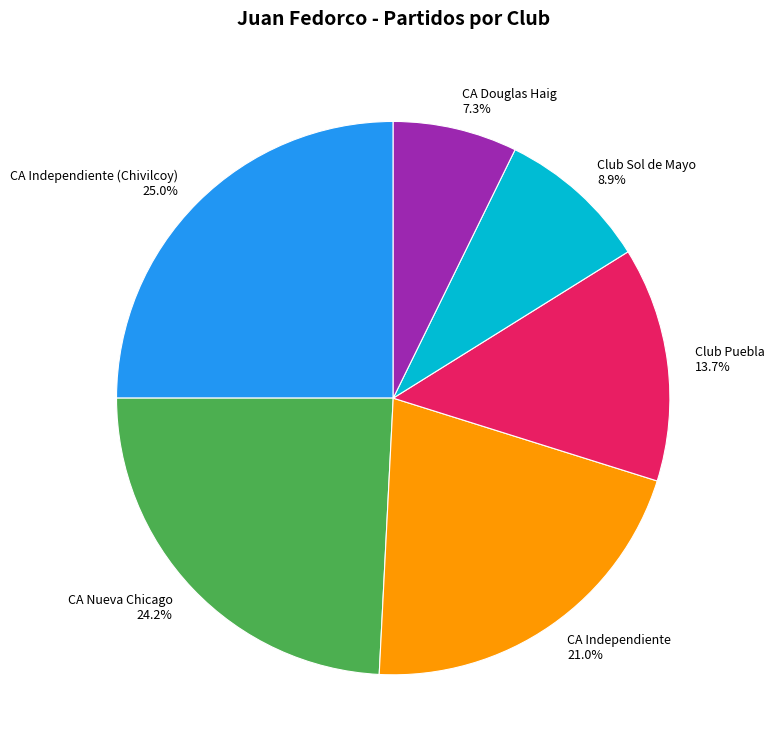

To the nearest percent, what is the difference between the Club Puebla and CA Independiente slice percentages?

7%